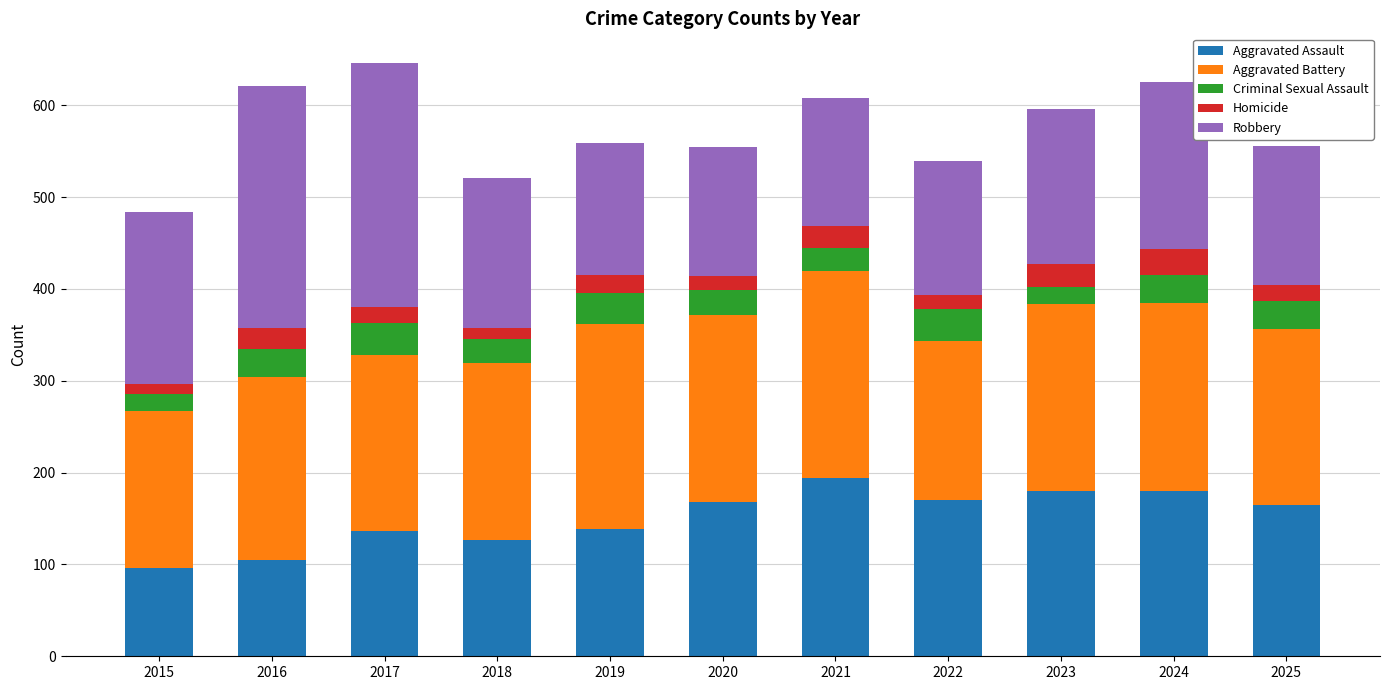

The value of Aggravated Assault at 2016 is 105. True or false?

True